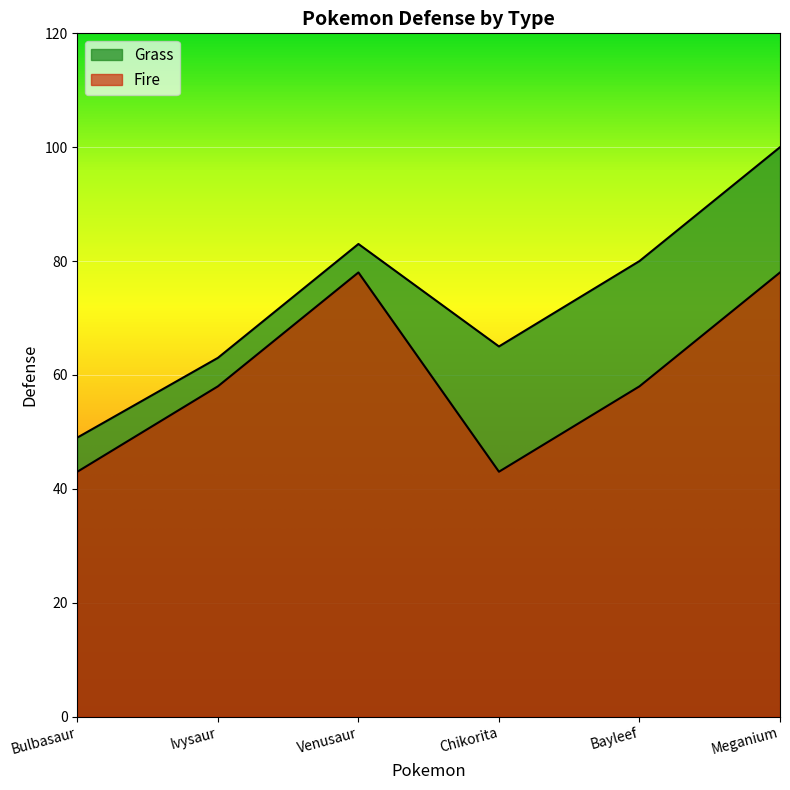

What is the lowest value of the Grass series?

49